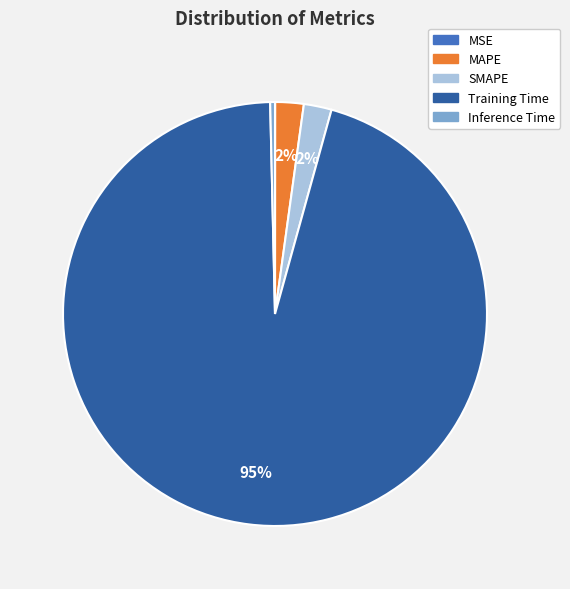

The Training Time slice represents 95% of the pie. True or false?

True